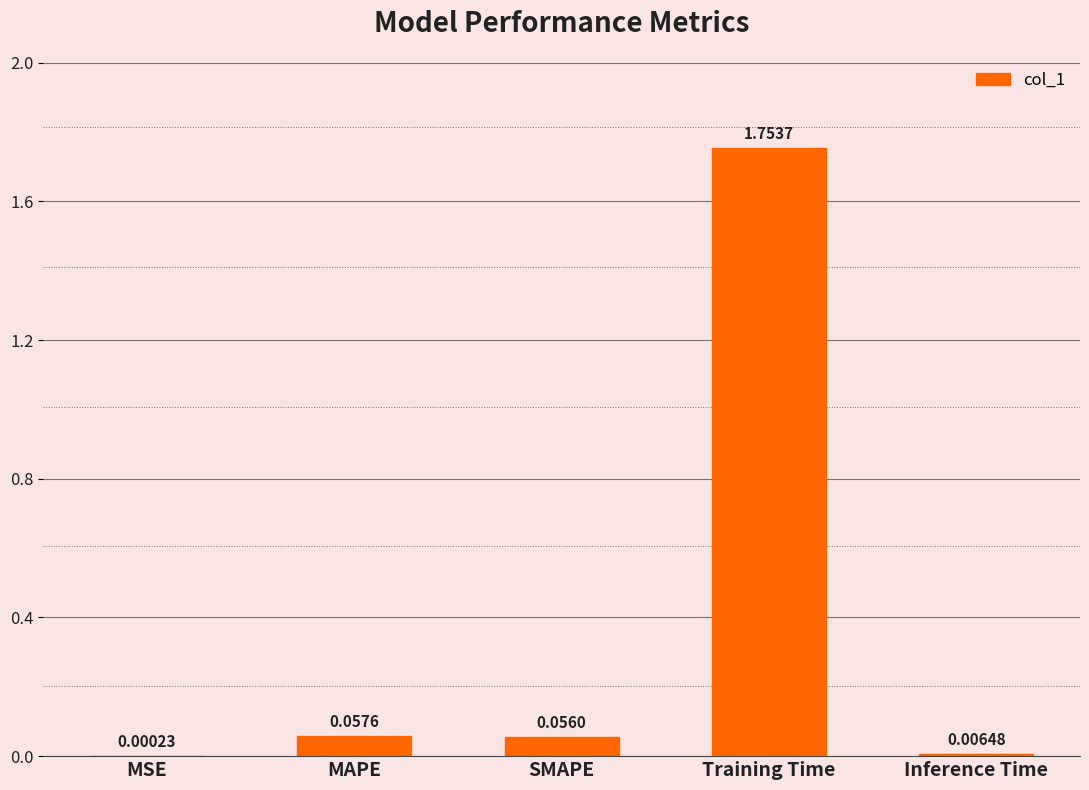

Which category has the highest value across all series?

Training Time